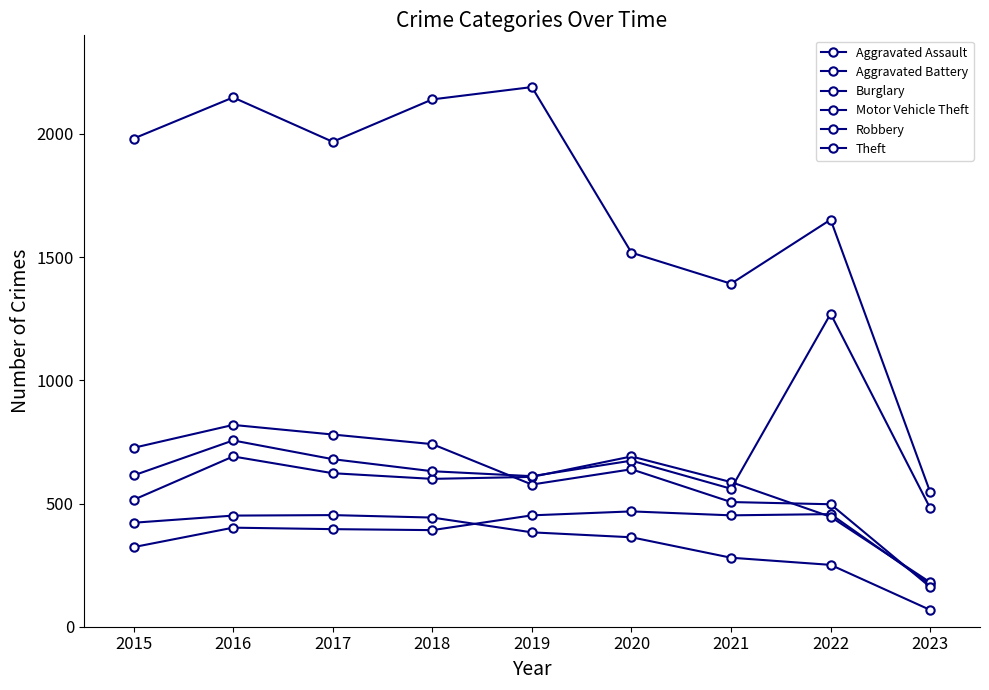

Count the number of data series in this chart.

6